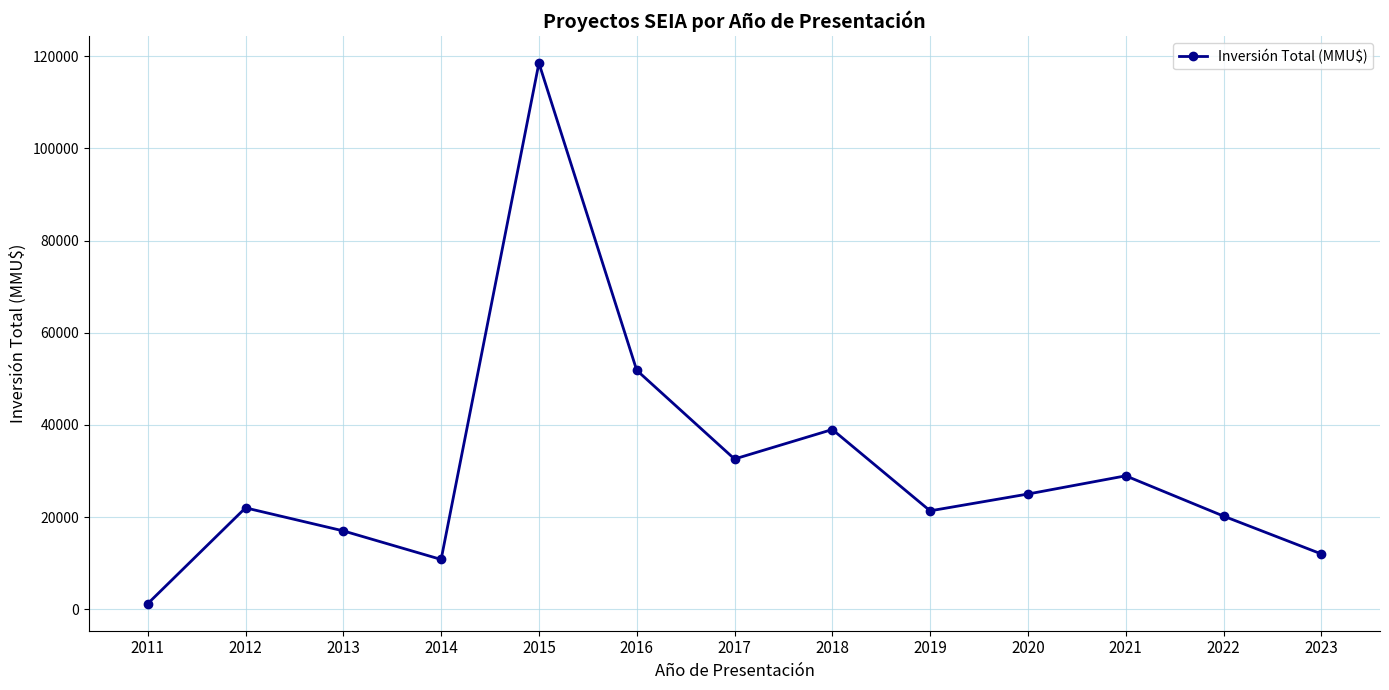

Count the number of categories in the chart.

13